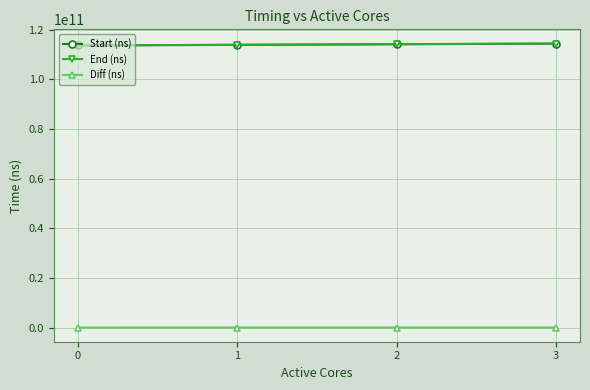

What is the sum of the End (ns) values at 3 and 2?

228641799448